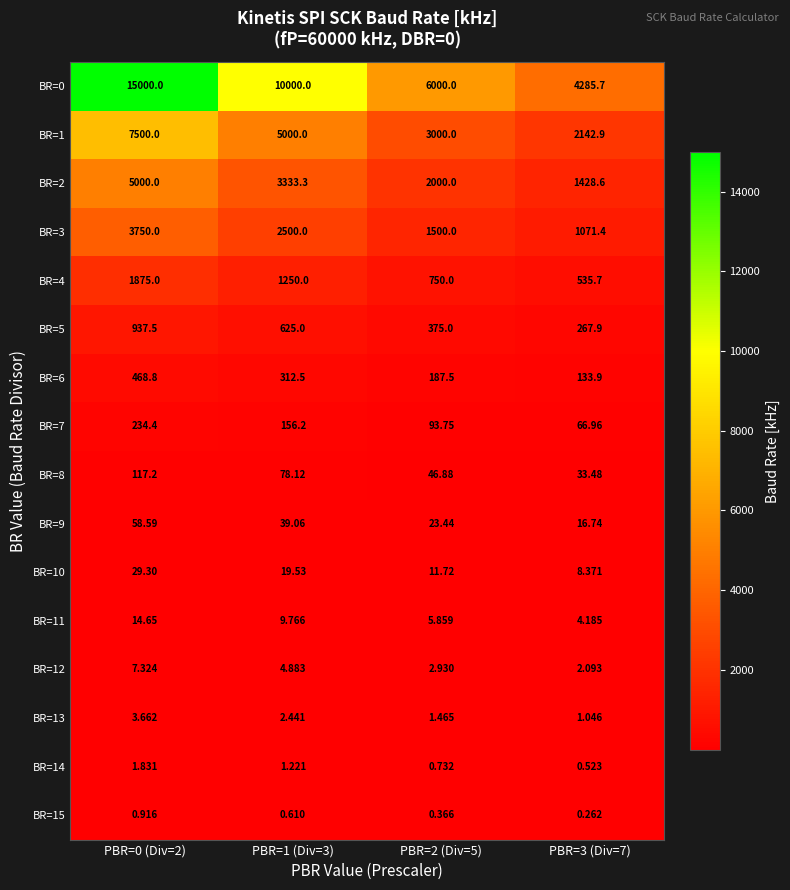

Is the value of BR=9 at PBR=1 (Div=3) greater than the value of BR=0 at PBR=3 (Div=7)?

No